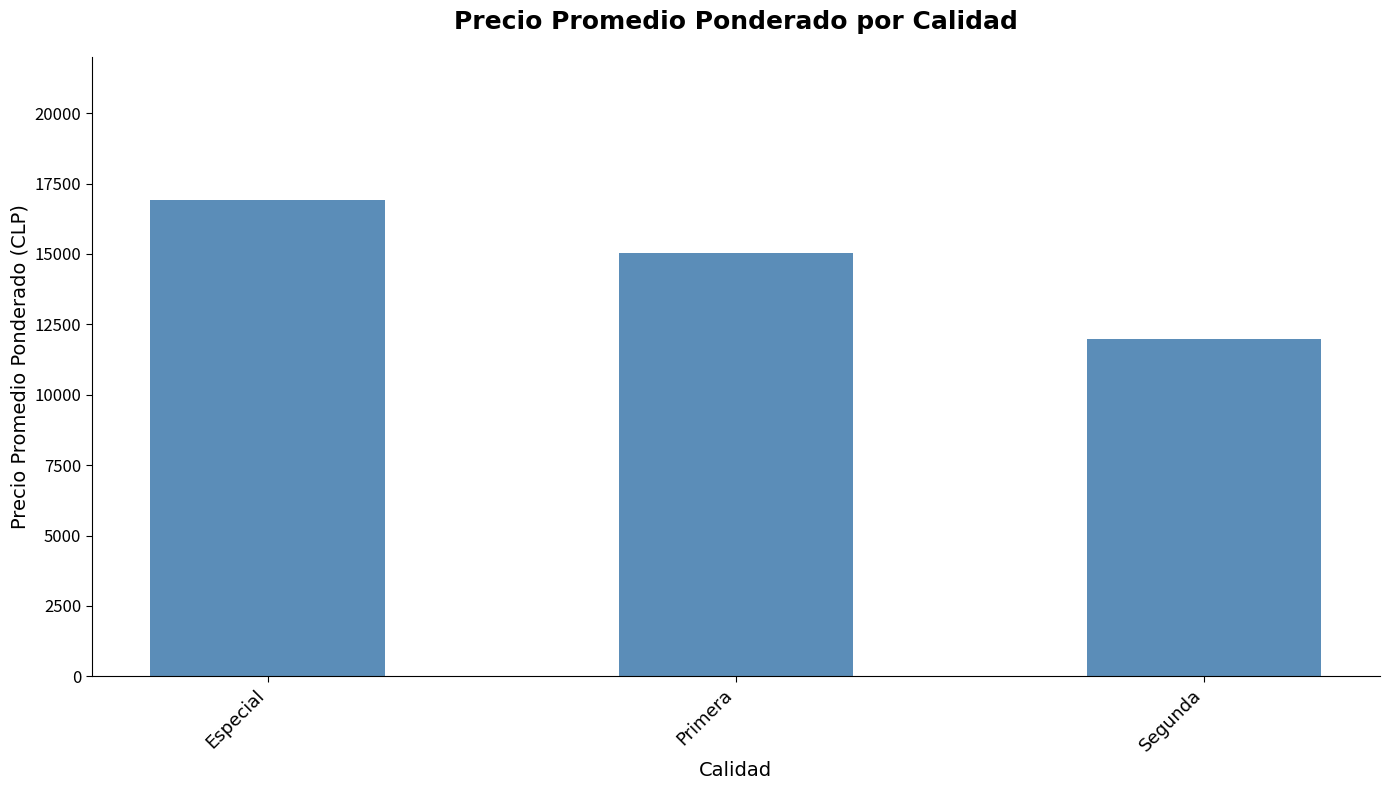

What is the label of the 1st bar from the left?

Especial